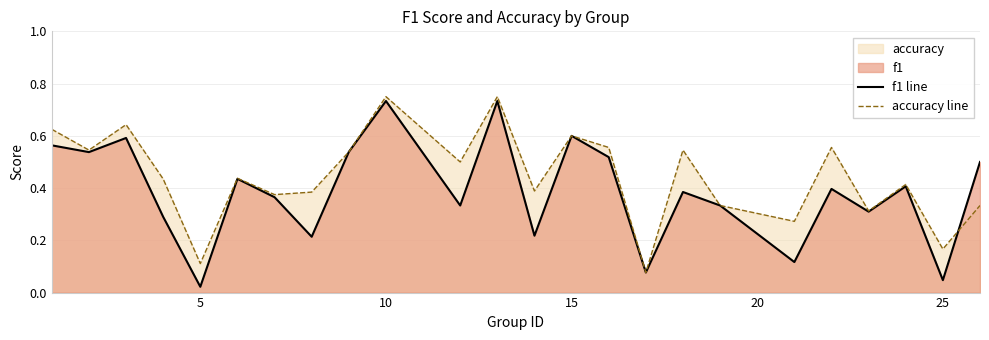

List the series in order of their overall mean, lowest first.

f1 line, accuracy line